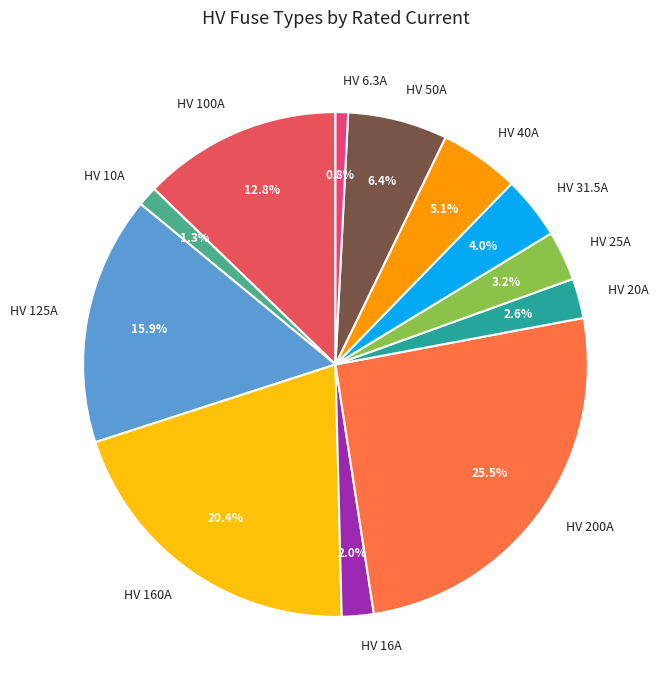

Do HV 31.5A and HV 10A together represent more than half of the pie?

No